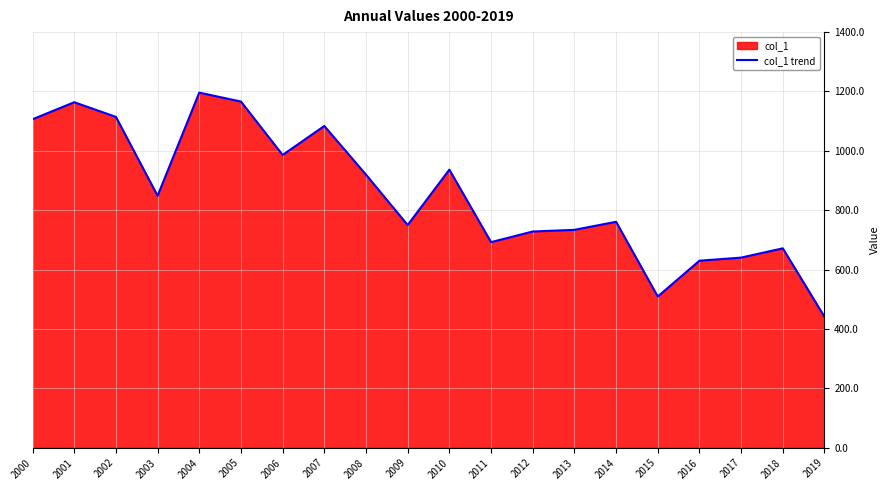

What is the difference between the second highest and minimum values?

725.1